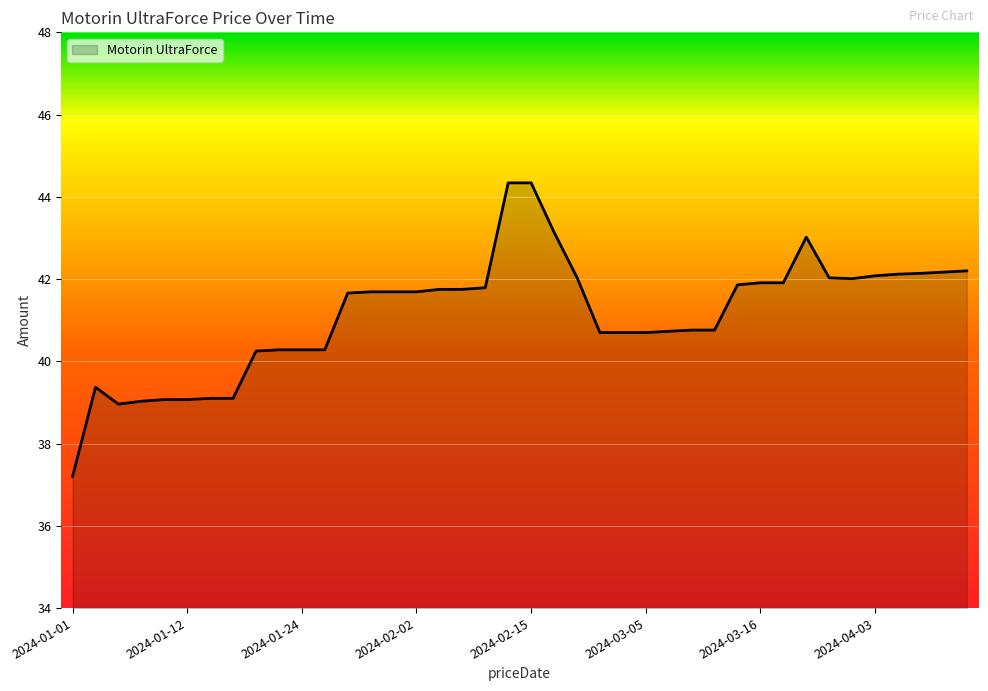

Is this an area chart (filled region under the line)?

Yes